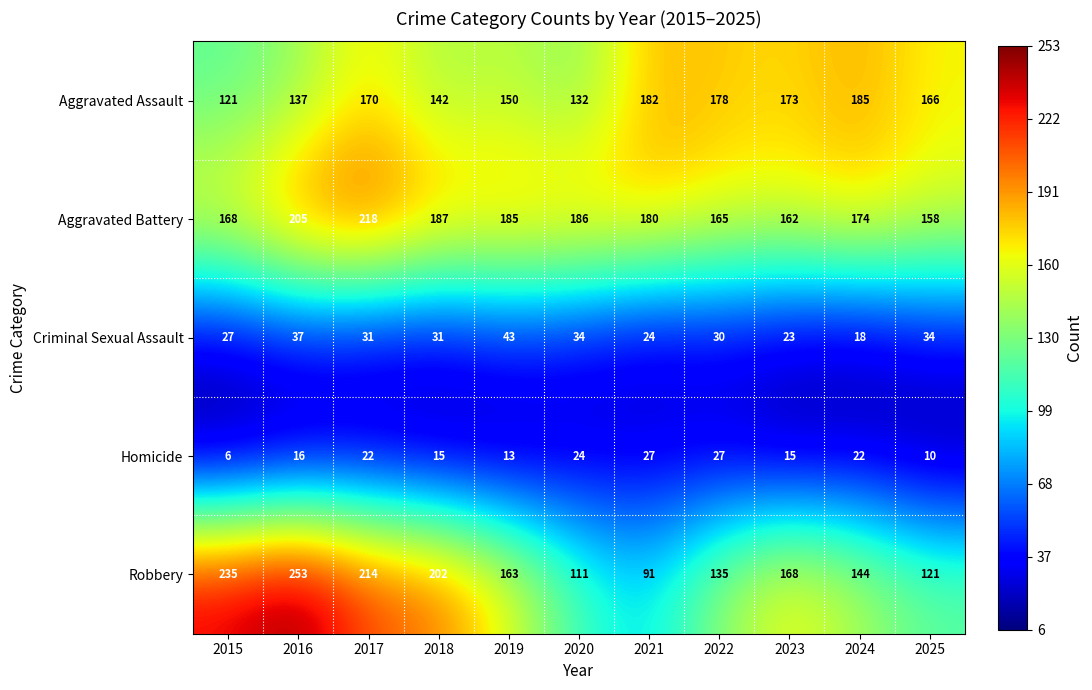

Rank the series at 2021 from lowest to highest value.

Criminal Sexual Assault, Homicide, Robbery, Aggravated Battery, Aggravated Assault